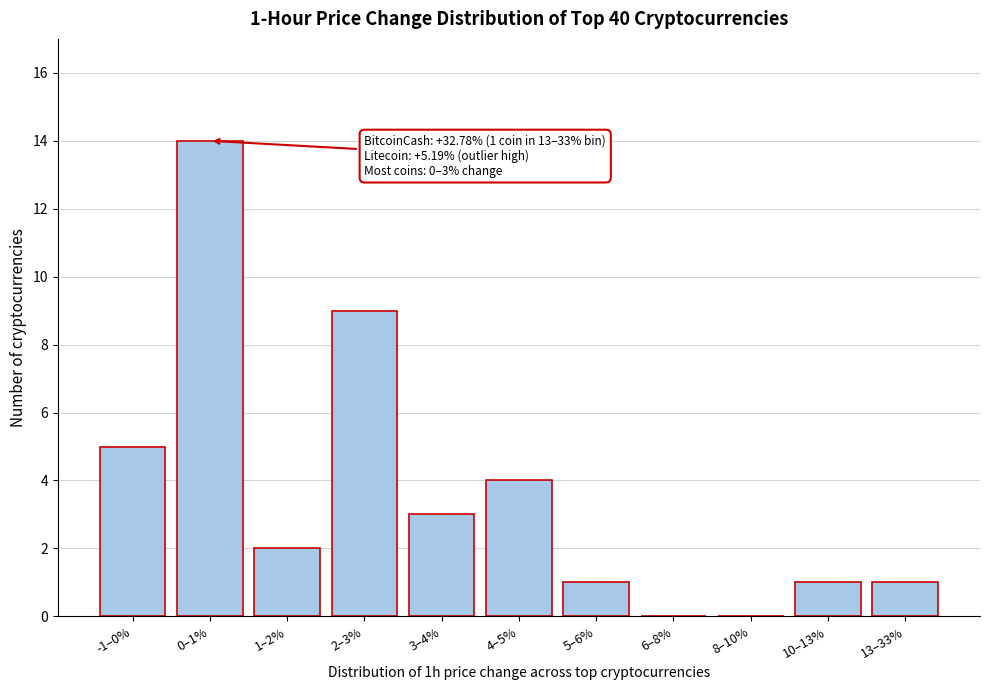

Reading left to right, what are all the values shown in this chart?

-1–0%=5	0–1%=14	1–2%=2	2–3%=9	3–4%=3	4–5%=4	5–6%=1	6–8%=0	8–10%=0	10–13%=1	13–33%=1